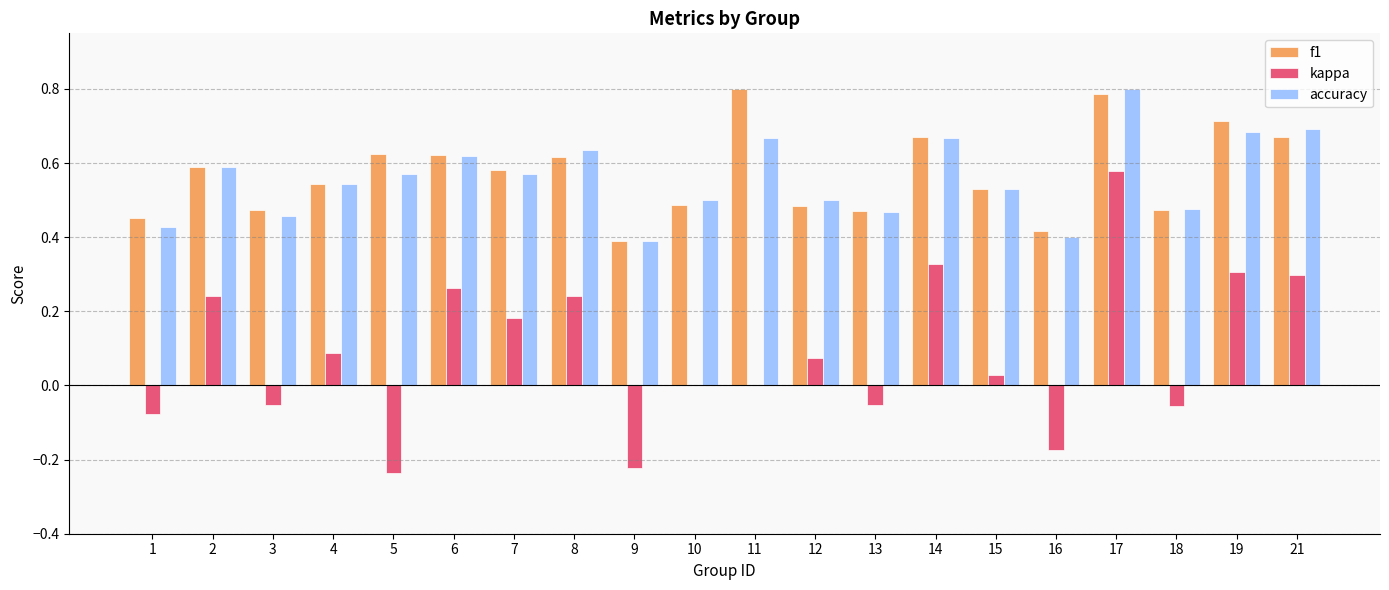

The f1 series shows 0.8 at 3. True or false?

False